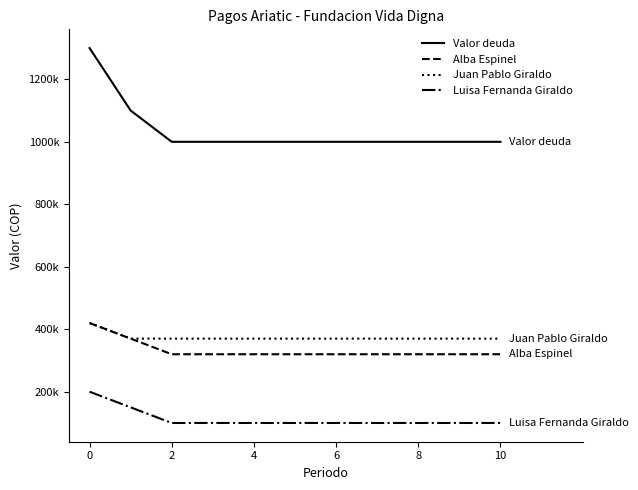

True or false: Luisa Fernanda Giraldo and Juan Pablo Giraldo cross at least once.

False